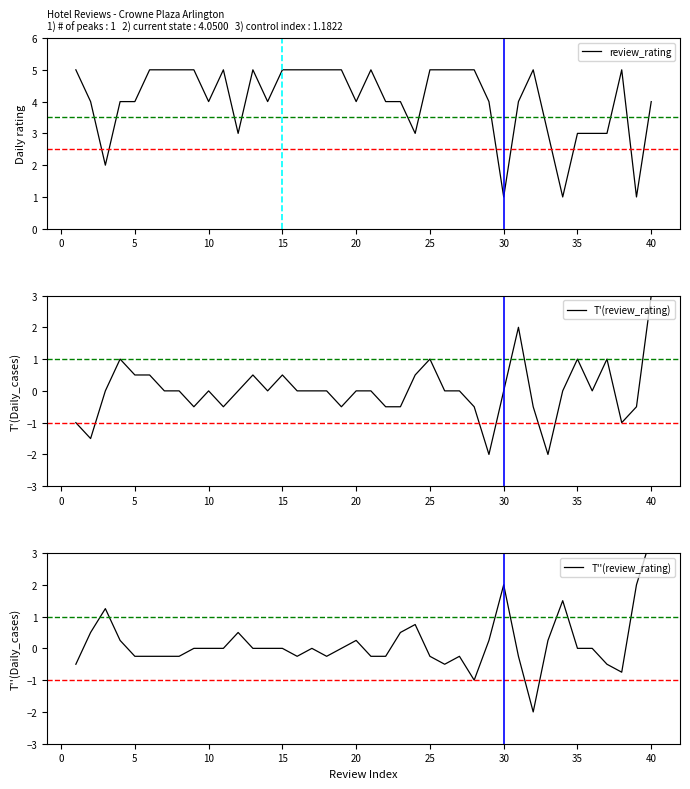

True or false: review_rating and T''(review_rating) intersect in this chart.

True